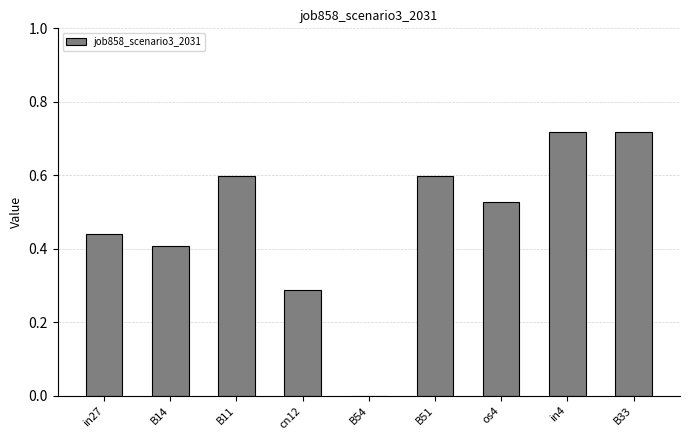

Are the bars horizontal?

No